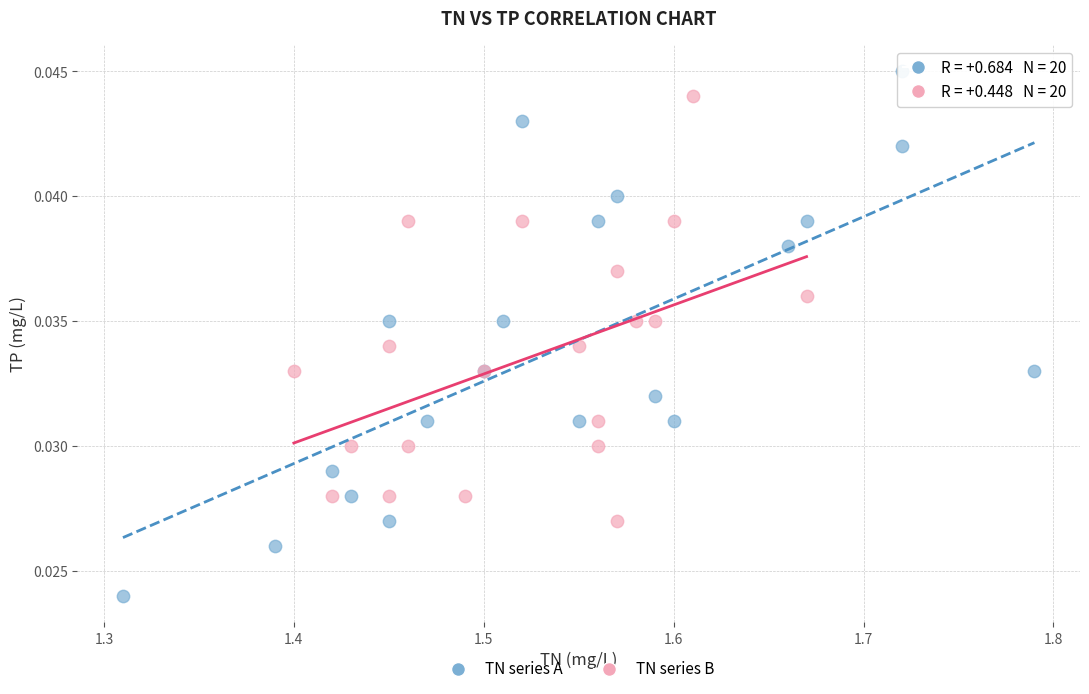

Which series reaches the maximum Y coordinate?

TN series A